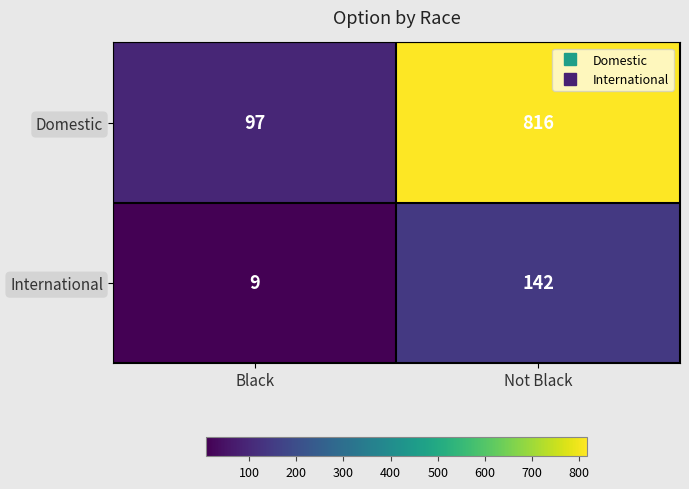

Rank the series at Not Black from highest to lowest value.

Domestic, International